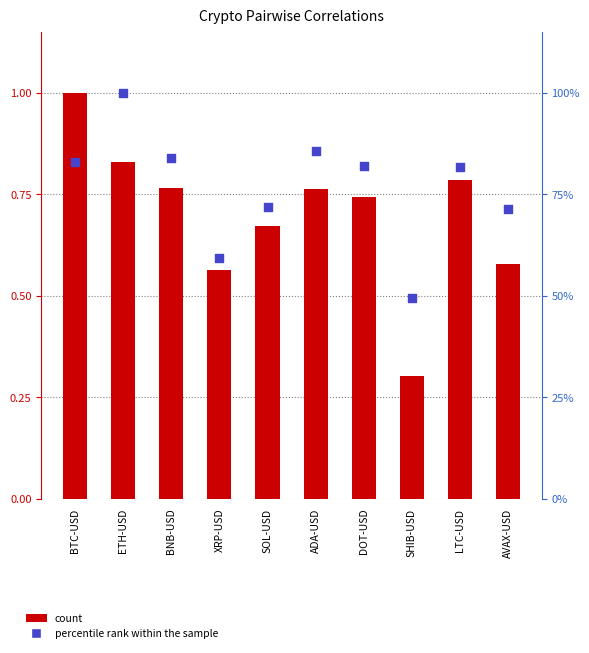

Which series has the widest spread of Y values?

percentile rank within the sample